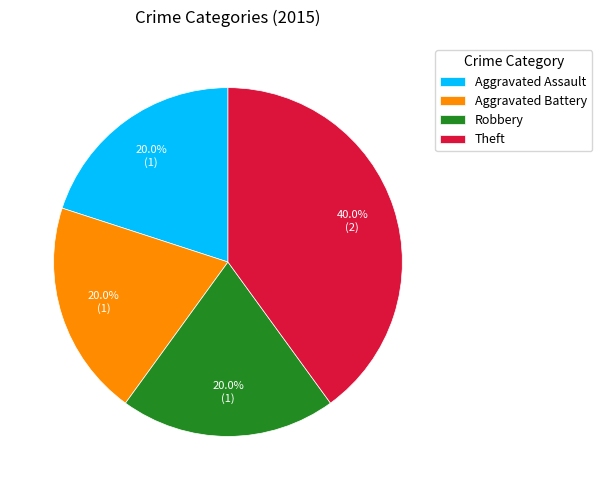

What is the largest slice in the pie chart?

Theft